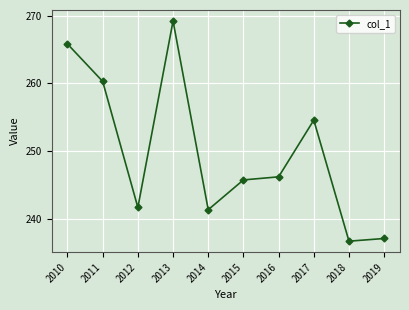

Rank the categories by value from highest to lowest.

2013, 2010, 2011, 2017, 2016, 2015, 2012, 2014, 2019, 2018